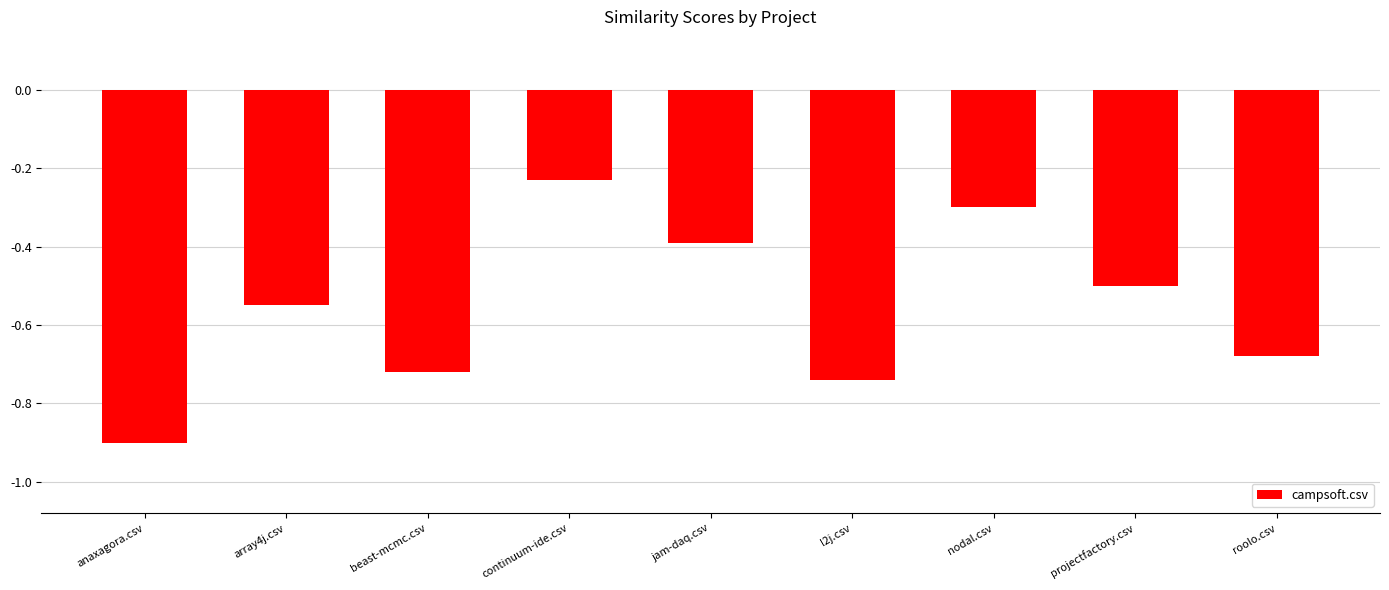

What position from the left is anaxagora.csv?

1